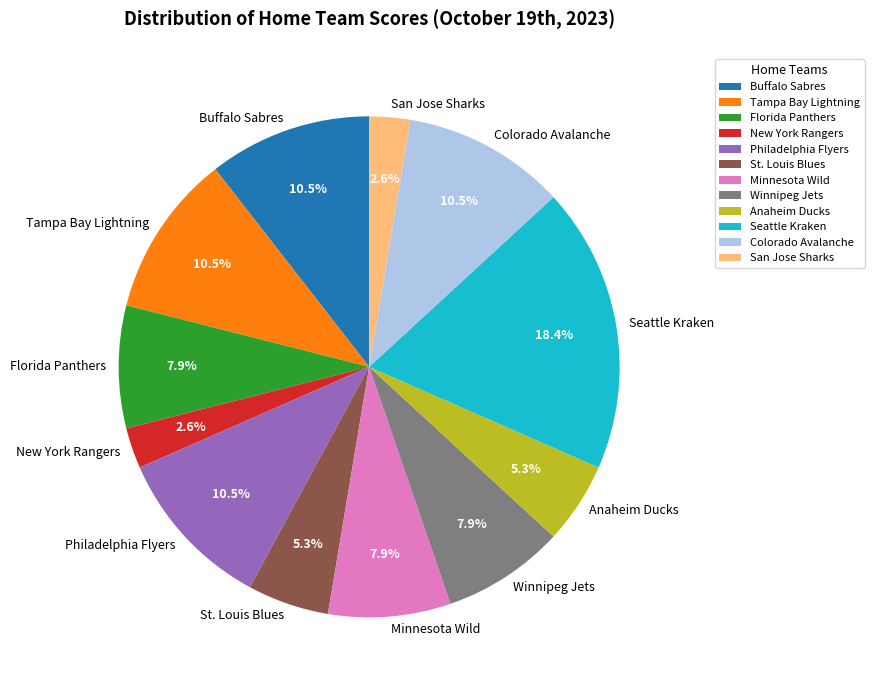

How many segments does this pie chart have?

12